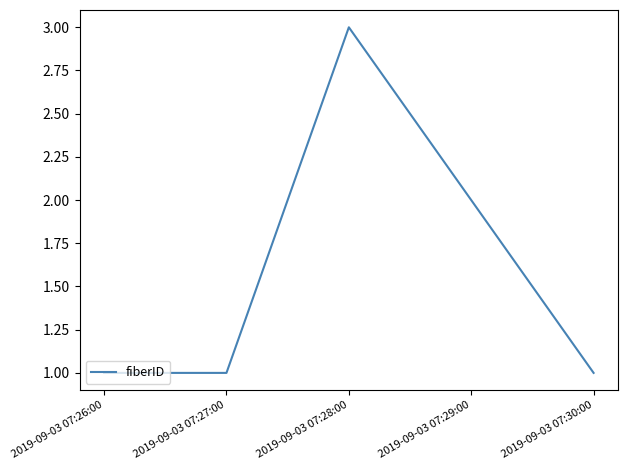

The value at 2019-09-03 07:27:00 is 1. True or false?

True